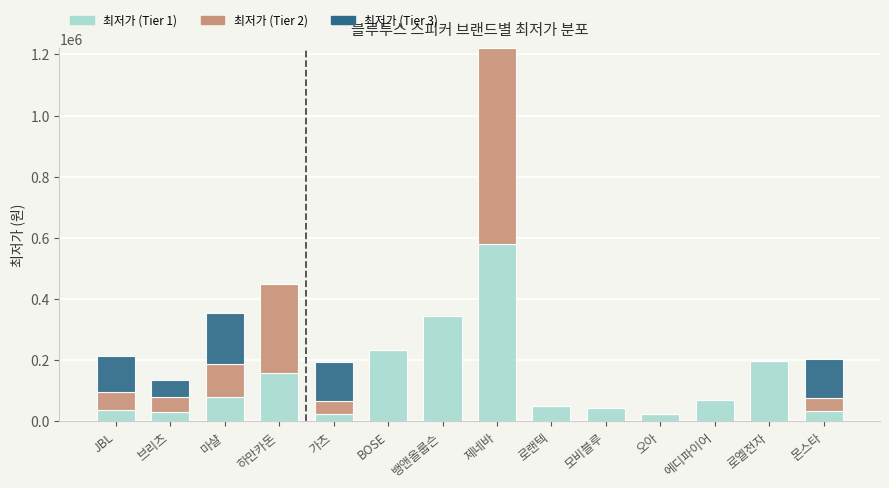

How many series are shown in this chart?

3